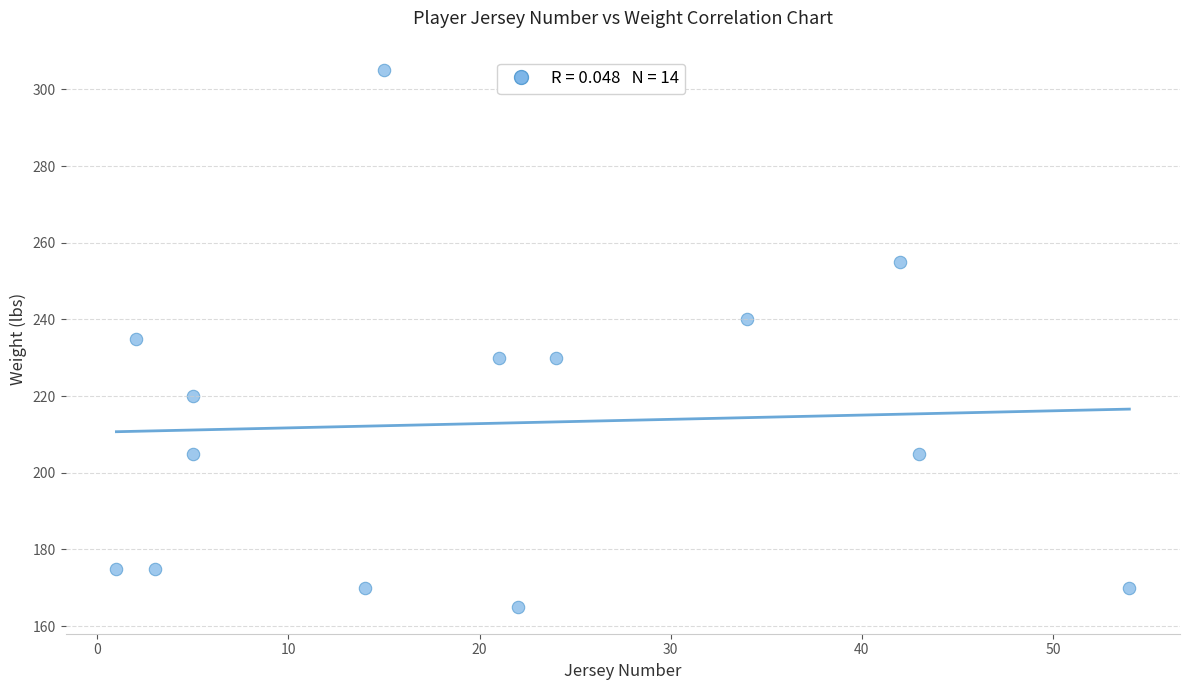

What is the range of X values (max minus min)?

53